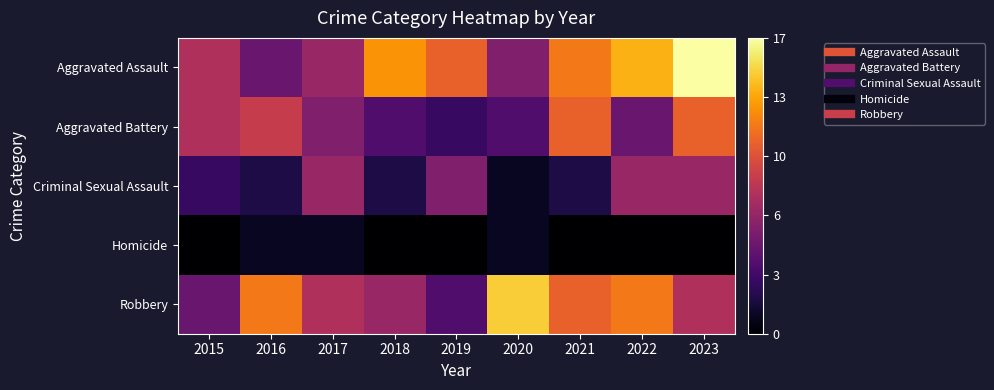

Which series has the largest total across all categories?

Aggravated Assault